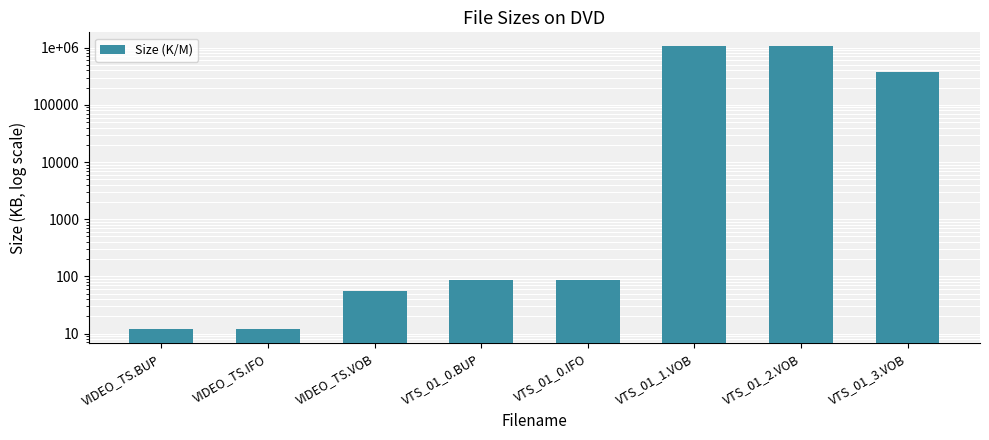

What is the label of the 4th bar from the left?

VTS_01_0.BUP